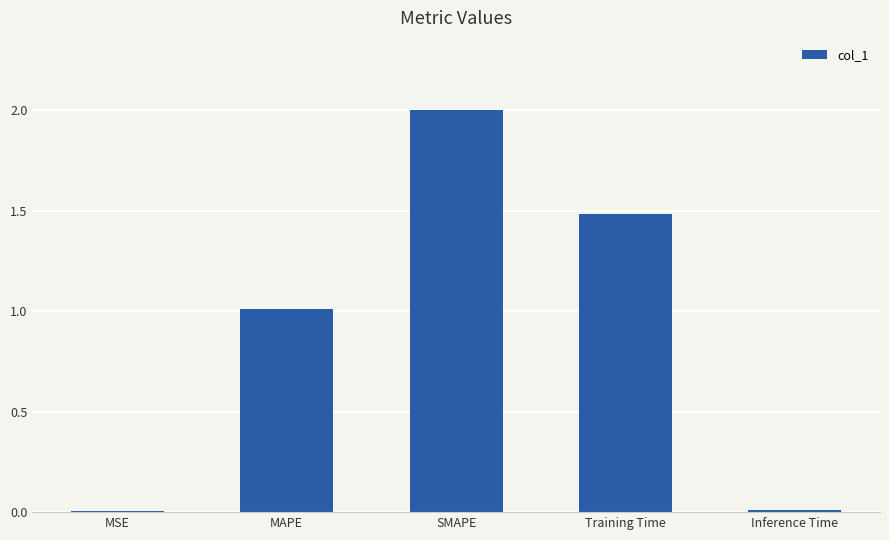

Count the number of data series in this chart.

1